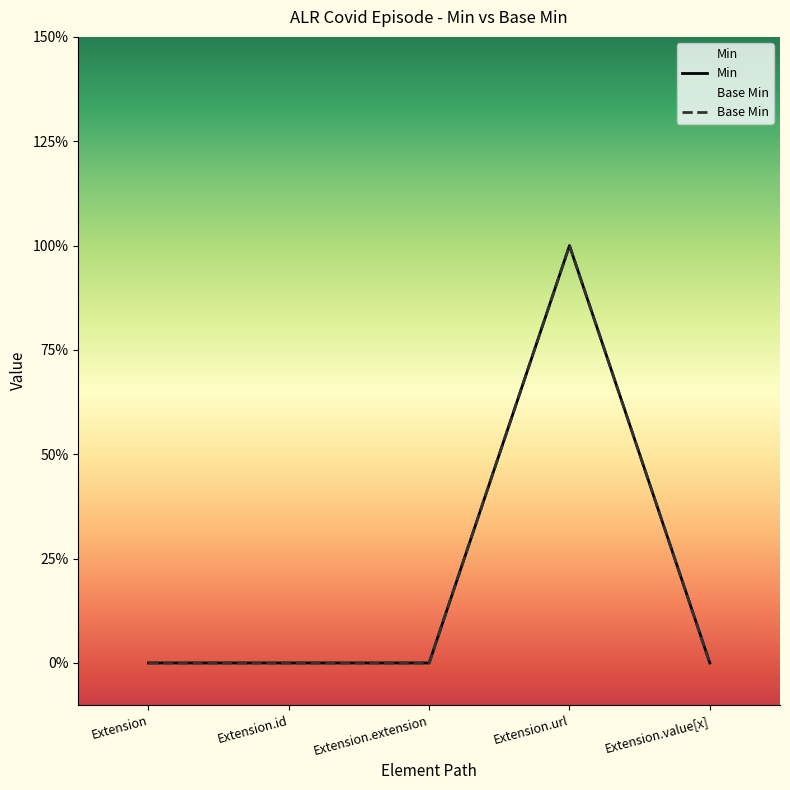

Which has a higher value, Extension.value[x] or Extension?

Extension.value[x]